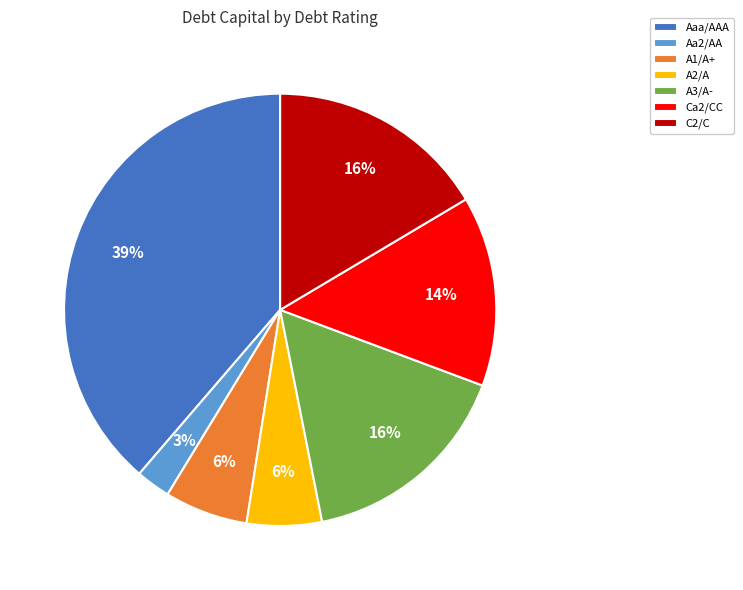

What percentage is the A3/A- slice, to the nearest percent?

16%